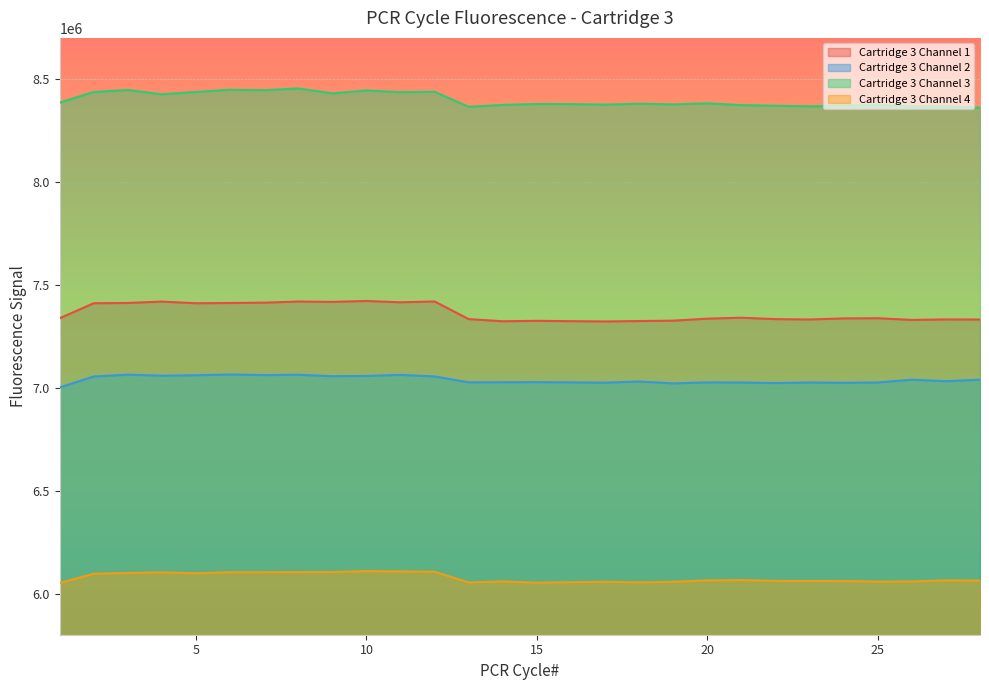

The value of Cartridge 3 Channel 2 at 9 is 7056005. True or false?

True